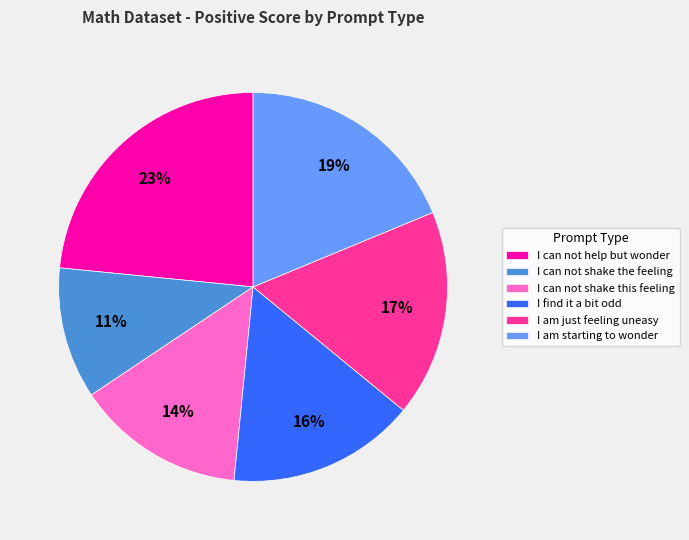

Does any single category account for the majority?

No